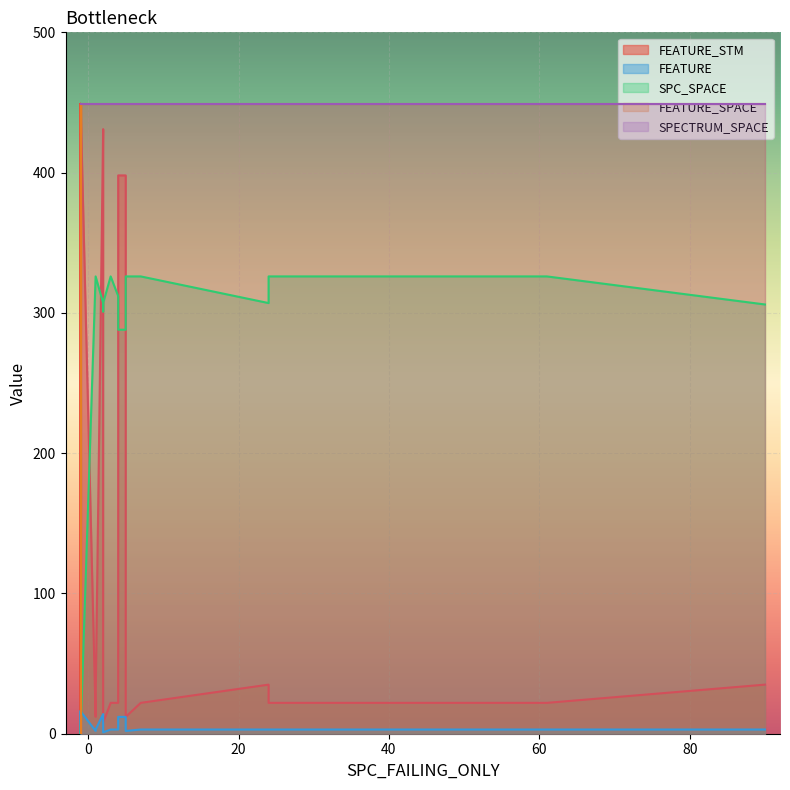

True or false: FEATURE has more than 1 interior local peaks.

True